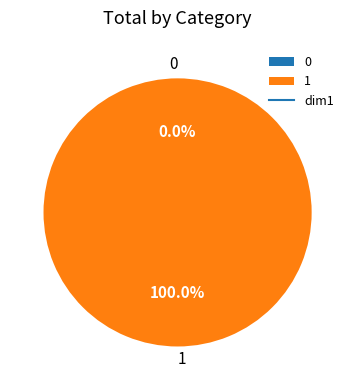

Does any single category account for the majority?

Yes